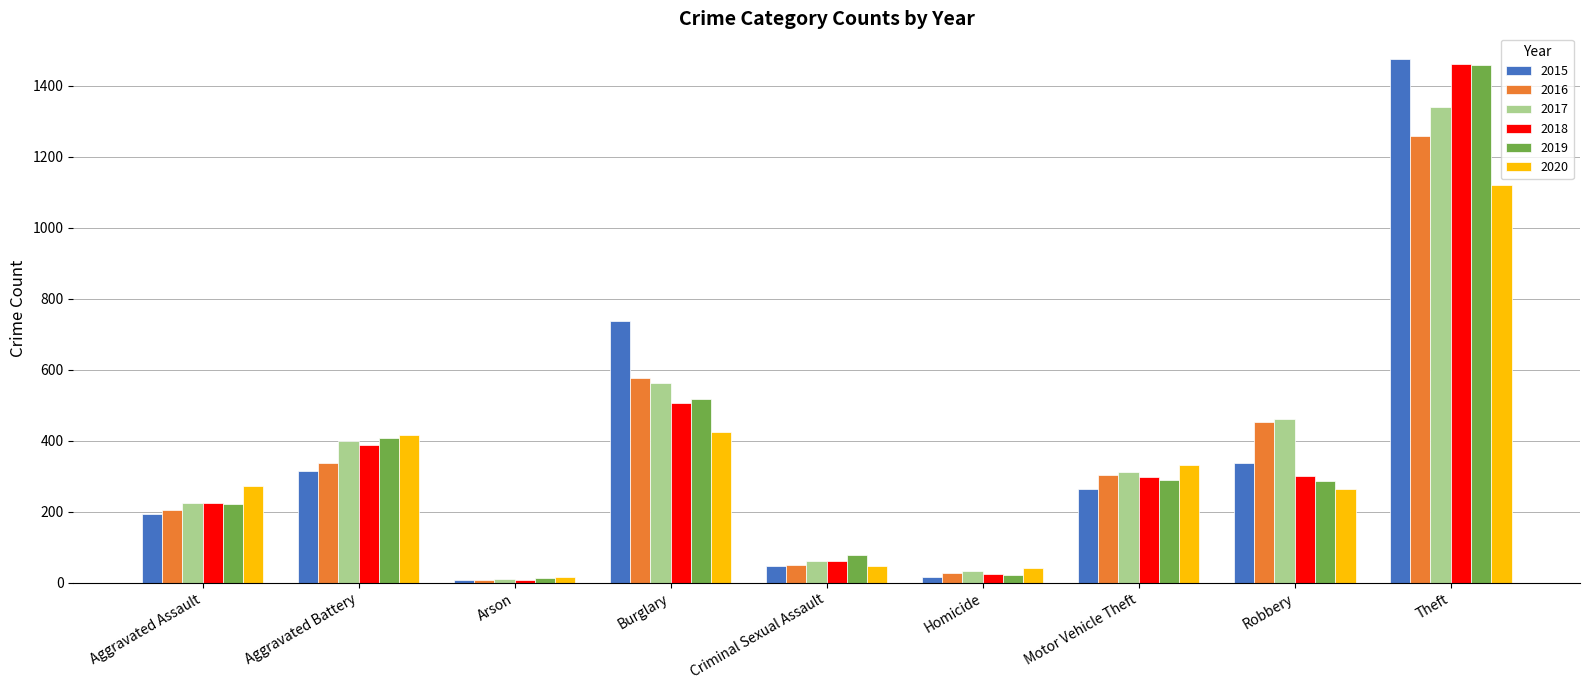

How many data points in 2018 are less than 298?

4